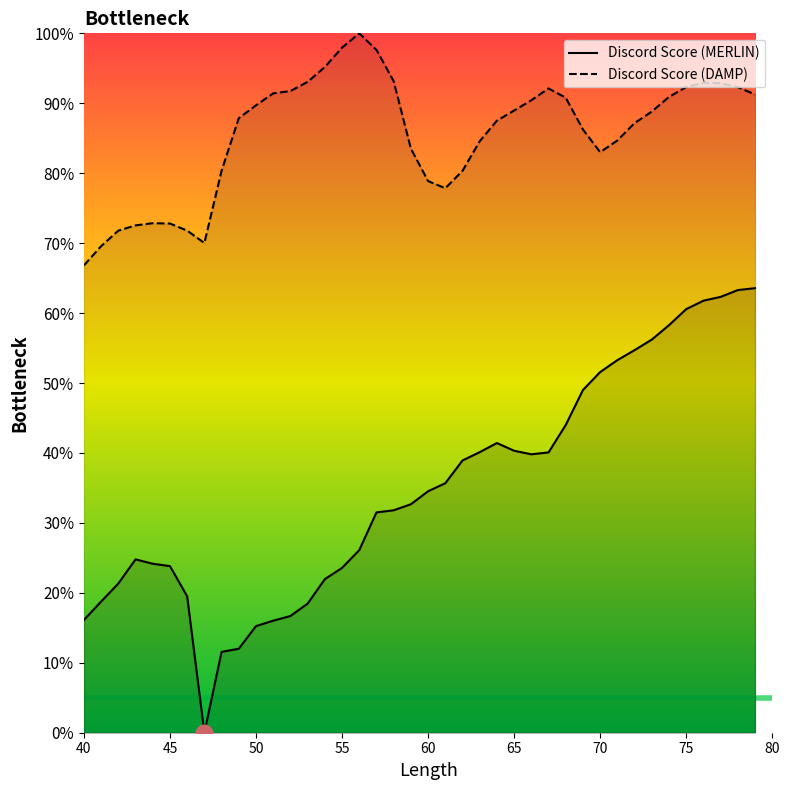

The Discord Score series shows 61.8 at 76. True or false?

True